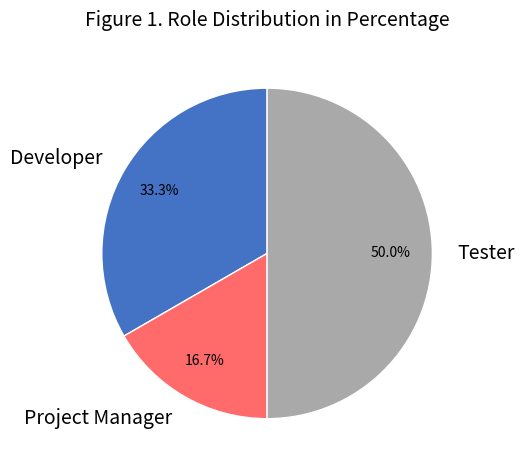

Does Project Manager represent more than half of the total?

No